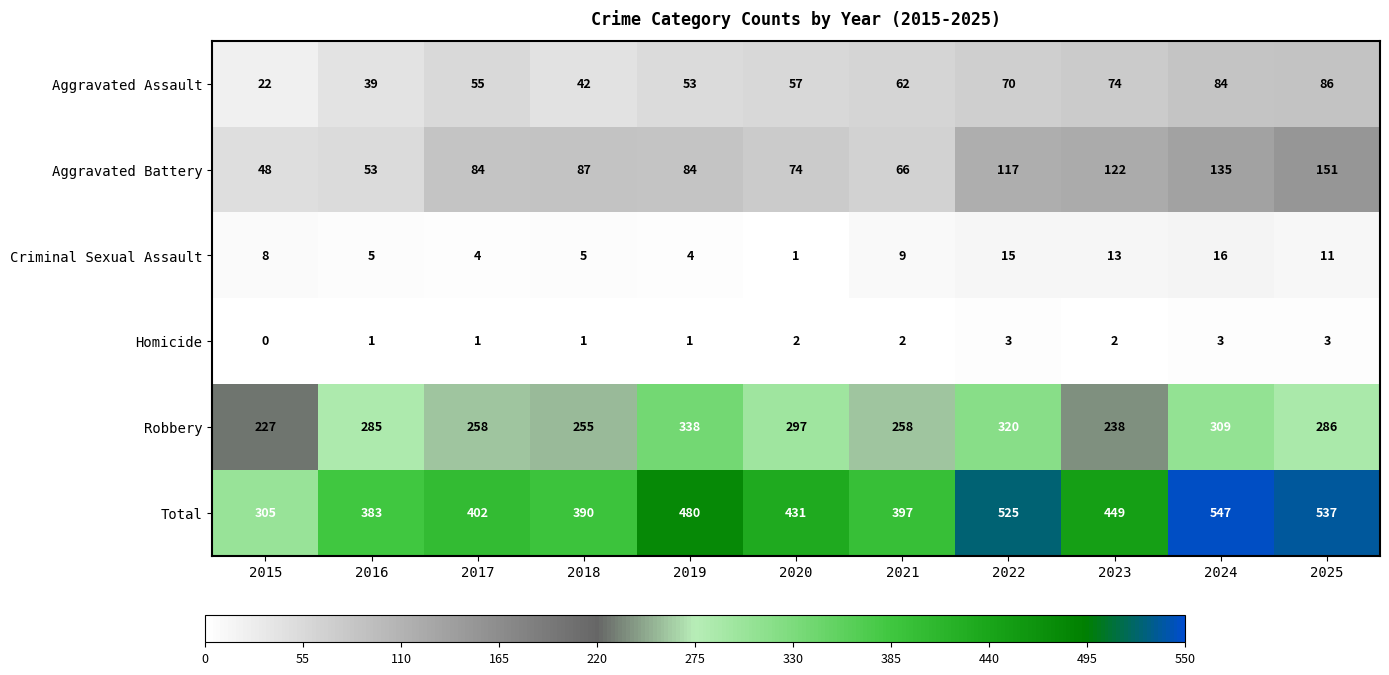

Rank the series by their maximum value, from highest to lowest.

Total, Robbery, Aggravated Battery, Aggravated Assault, Criminal Sexual Assault, Homicide